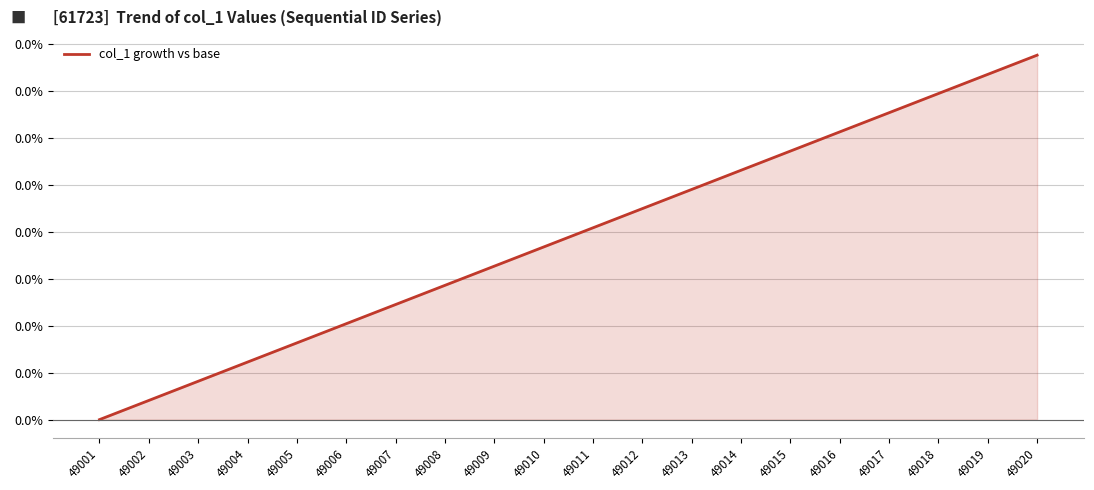

Is it true that the value at 49012 is 0.0?

False